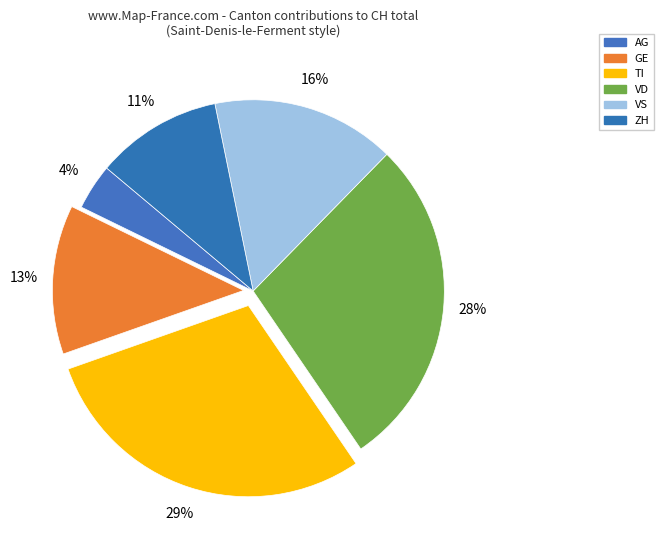

How many slices are in this pie chart?

6